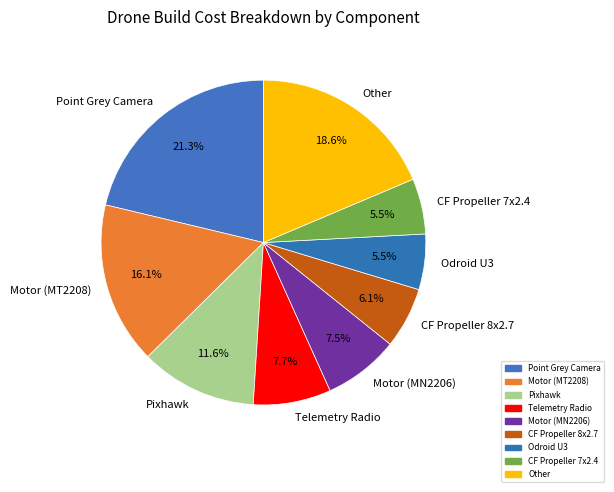

Does Pixhawk represent more than half of the total?

No